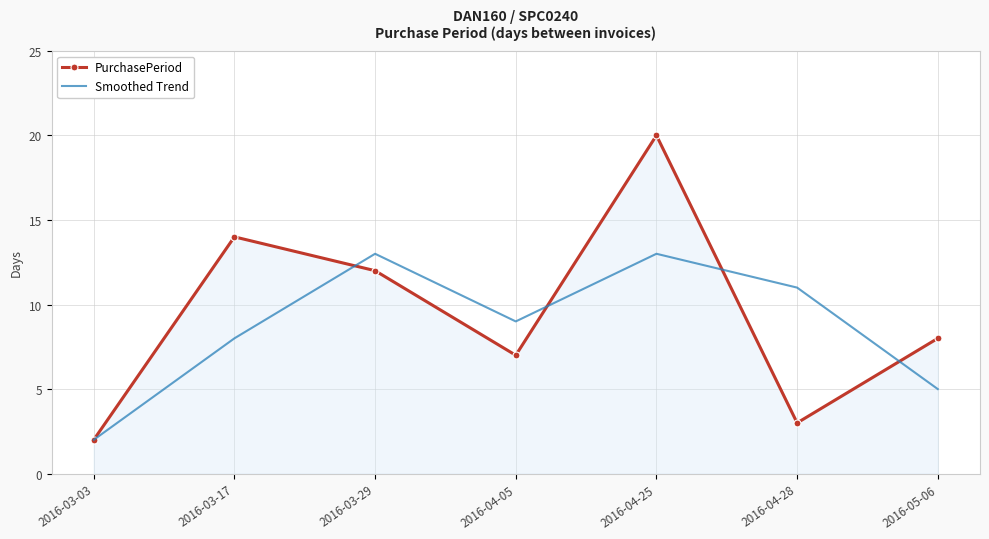

Rank the series by their maximum value, from lowest to highest.

Smoothed Trend, PurchasePeriod